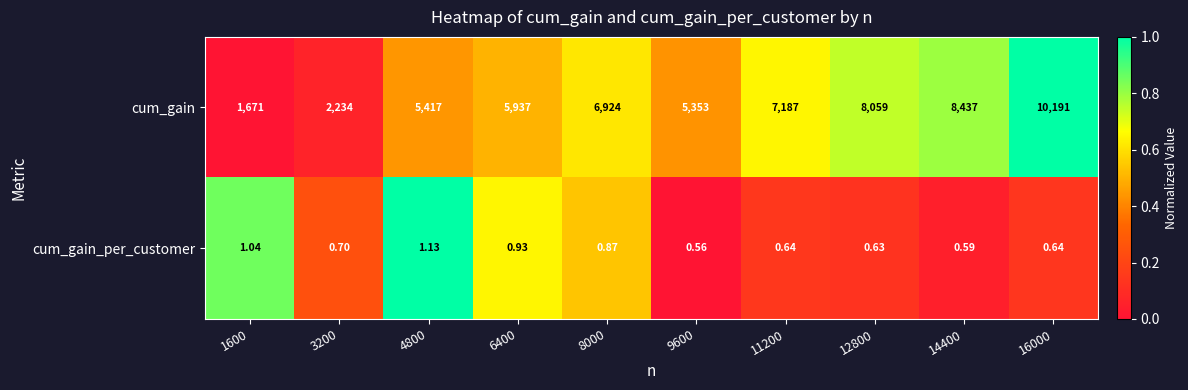

At which category is the sum across all series the highest?

16000